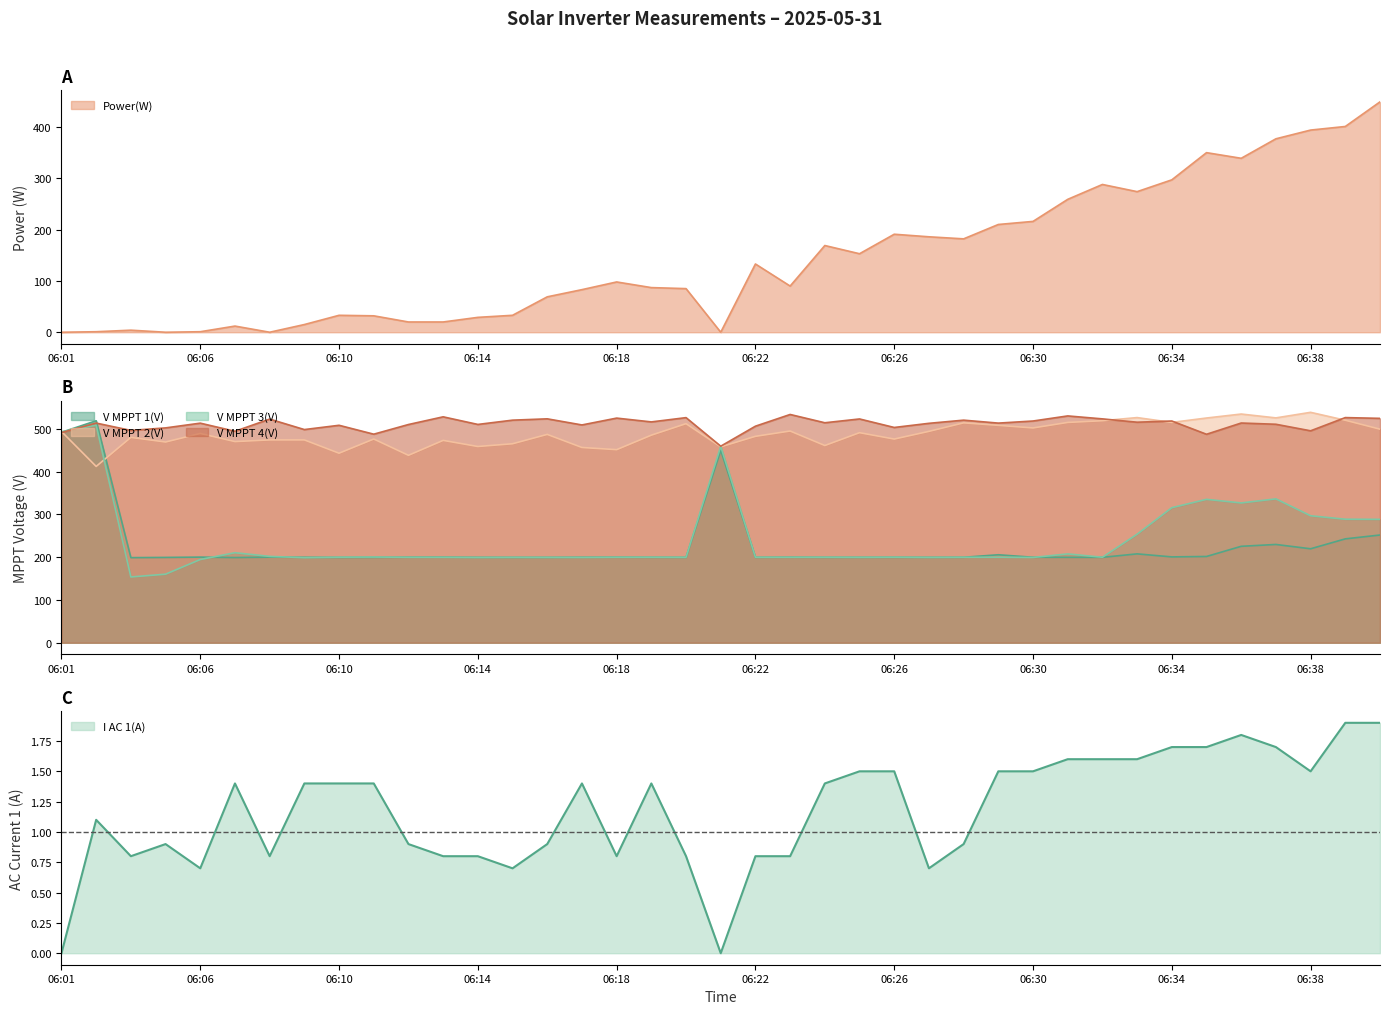

What is the sum of all I AC 1(A) values?

46.0